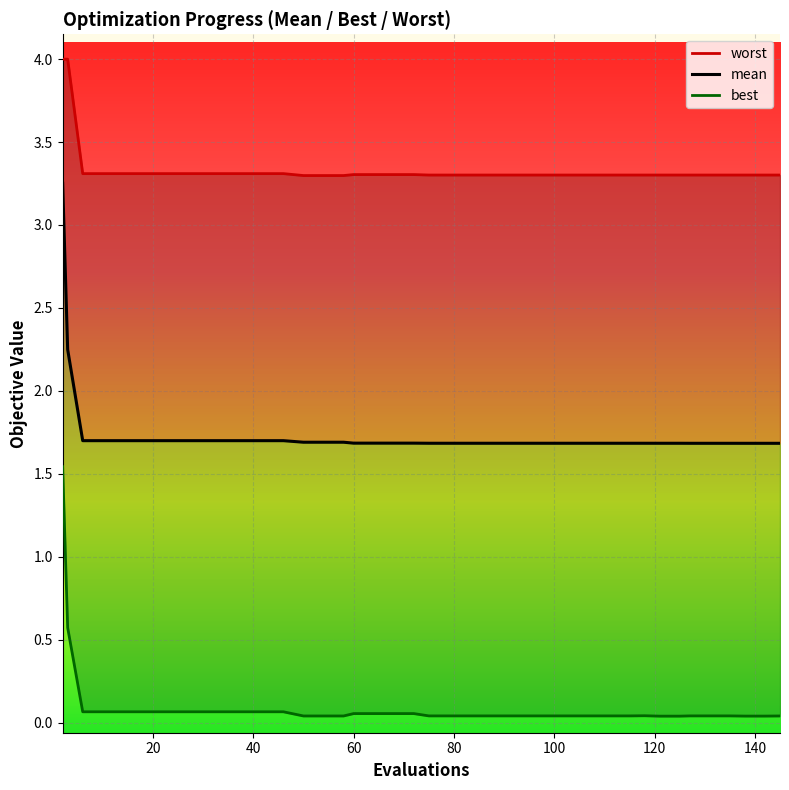

Which series has the largest range (max minus min)?

mean